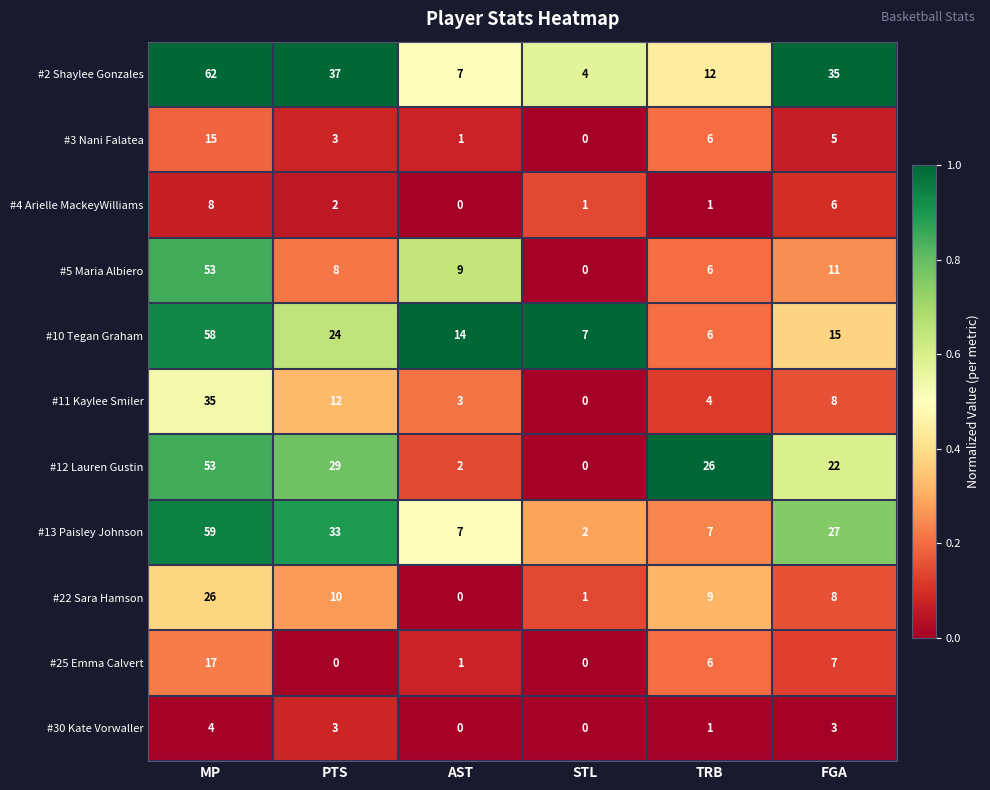

At which label is #11 Kaylee Smiler closest to 17?

PTS